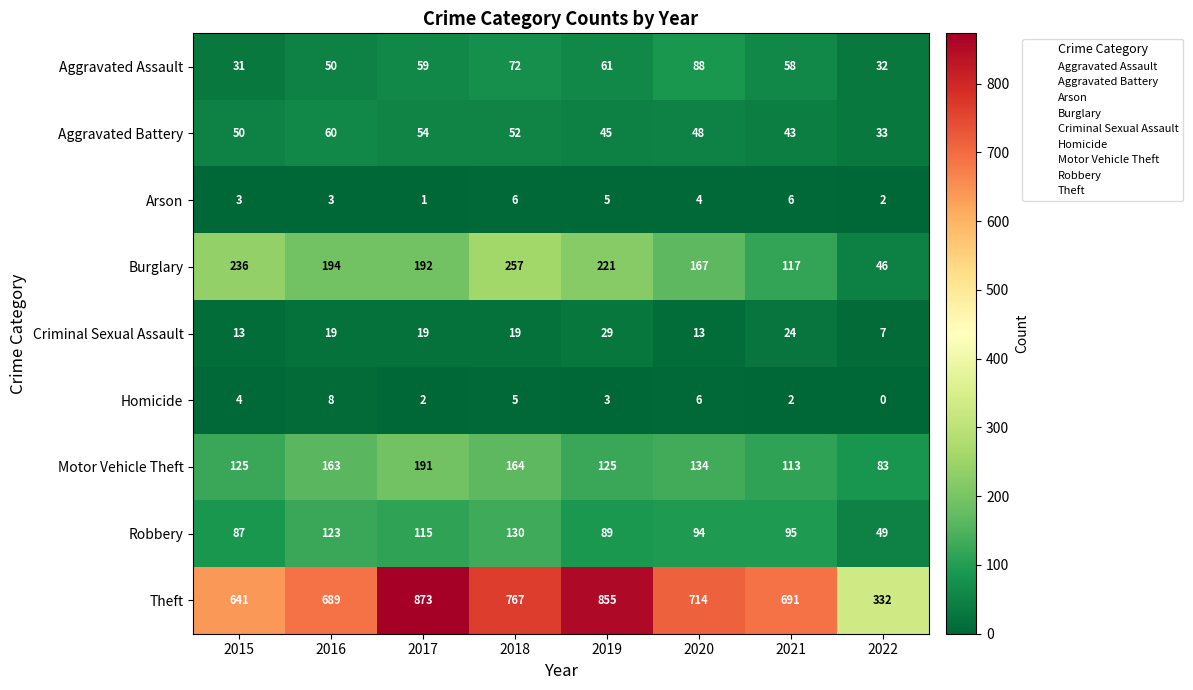

How many data points does each series have?

8